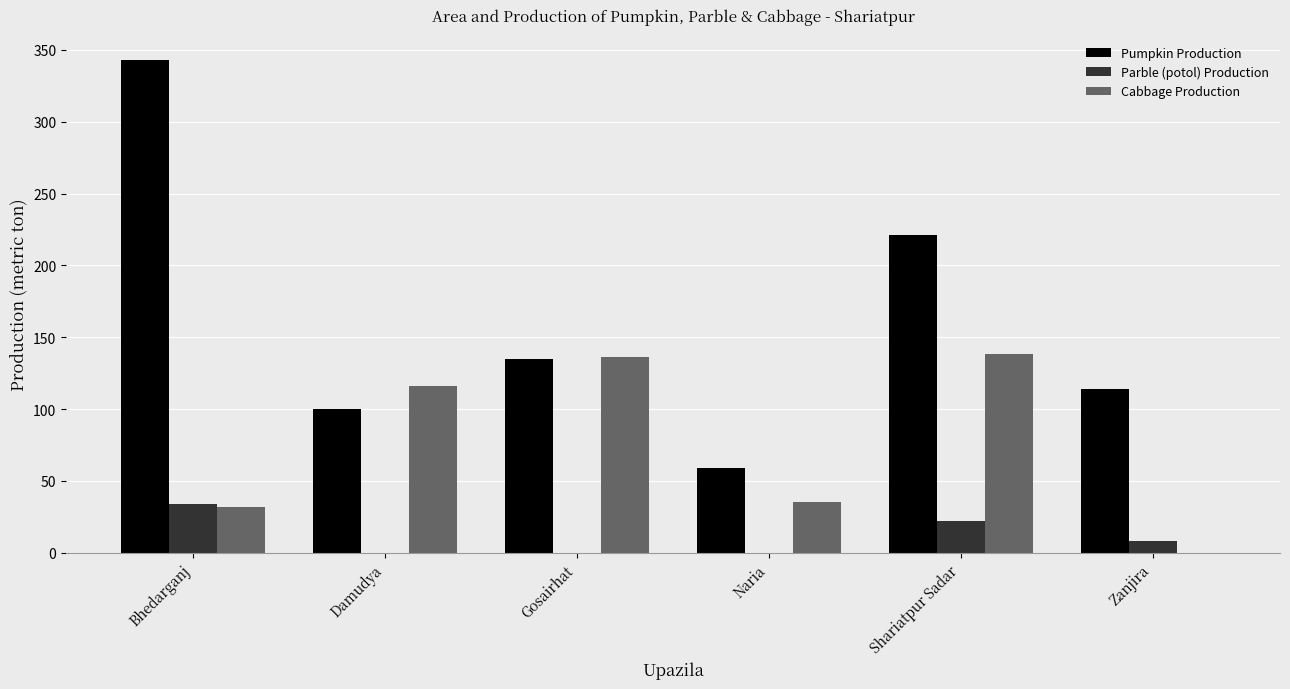

What value does the Cabbage Production series have at Shariatpur Sadar?

138